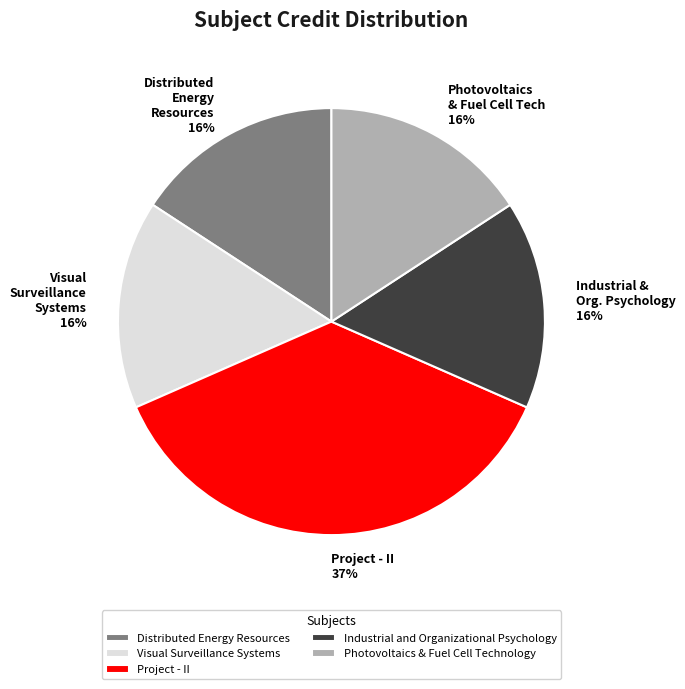

Is it true that Industrial and Organizational Psychology is 31% of the pie?

False